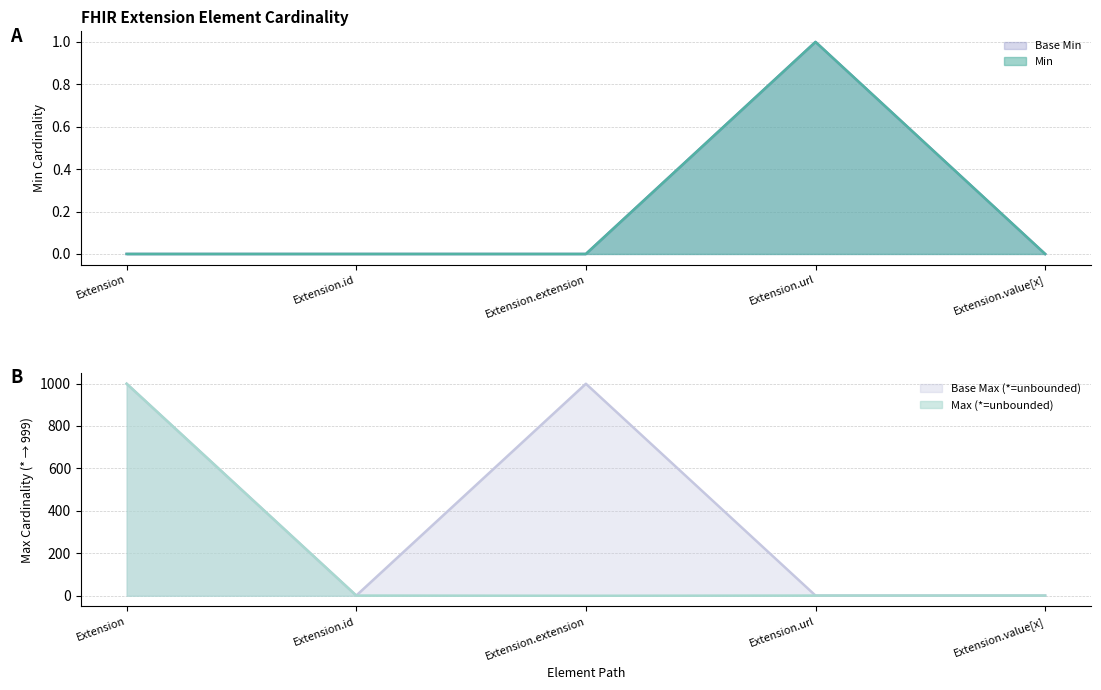

True or false: Base Max_numeric and Min cross at least once.

False